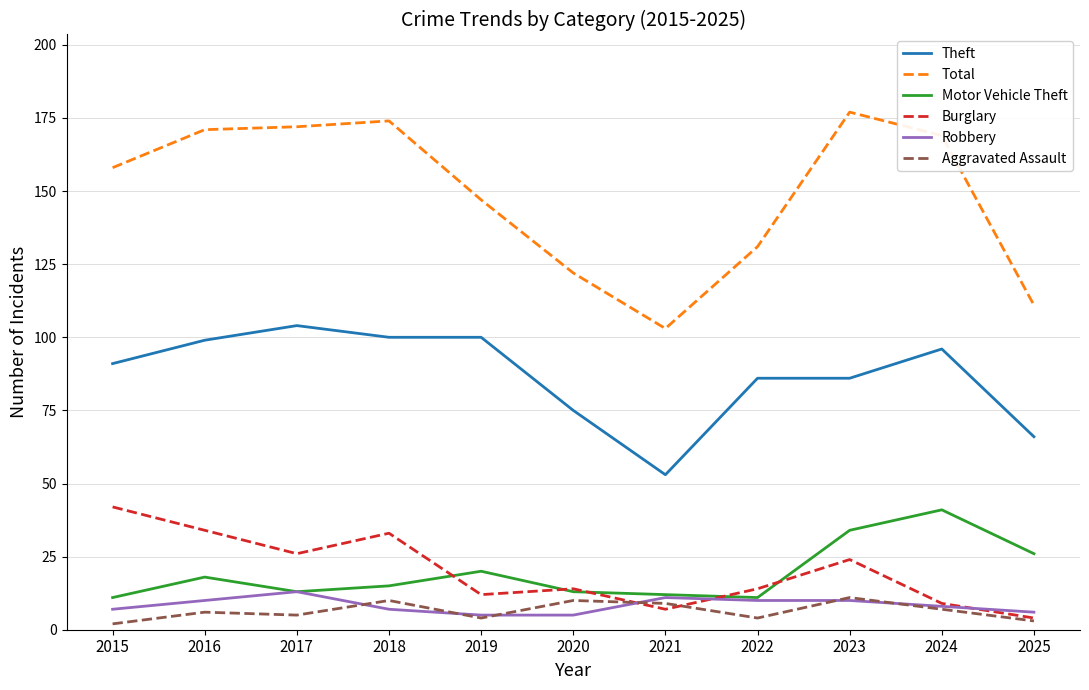

What is the difference between the second highest and second lowest values in the Theft series?

34